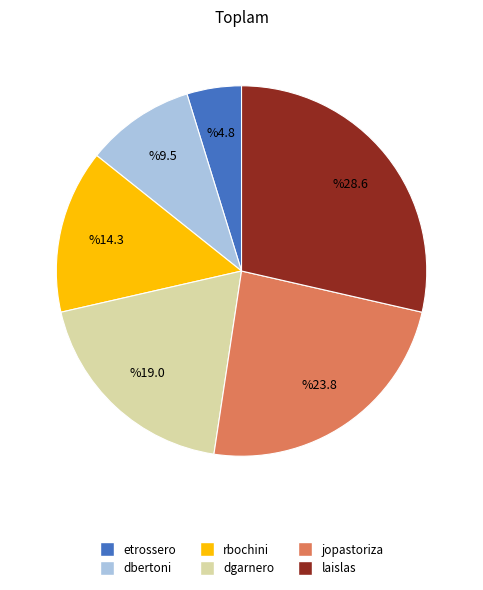

What is the smallest slice in the pie chart?

etrossero